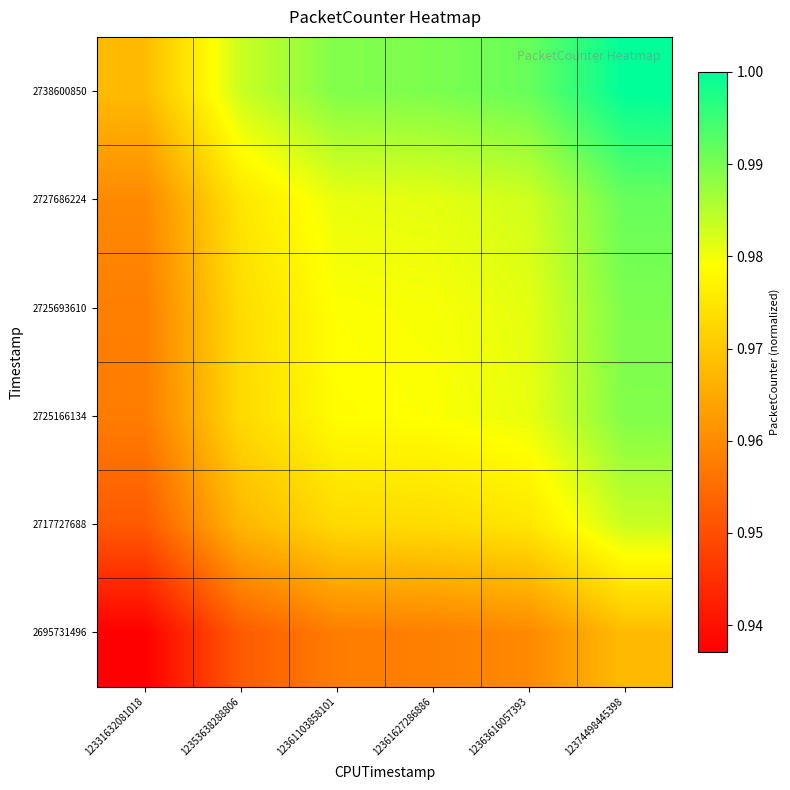

At how many categories does at least one series exceed 0?

6